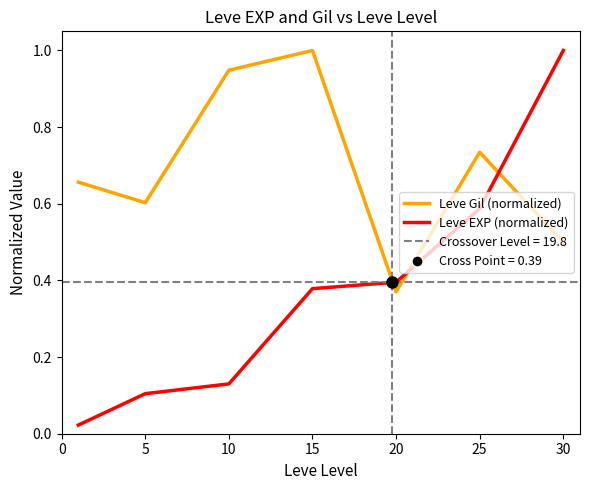

What is the greatest value displayed?

1.0